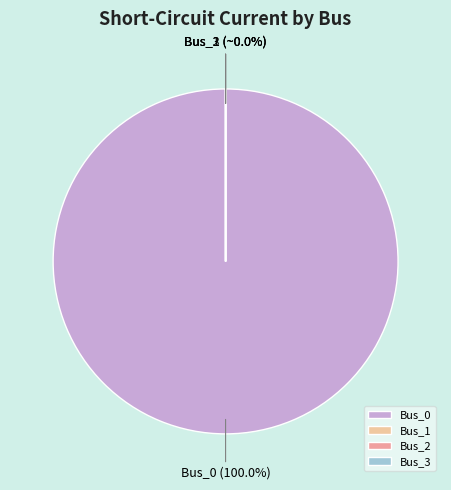

How many slices are in this pie chart?

4